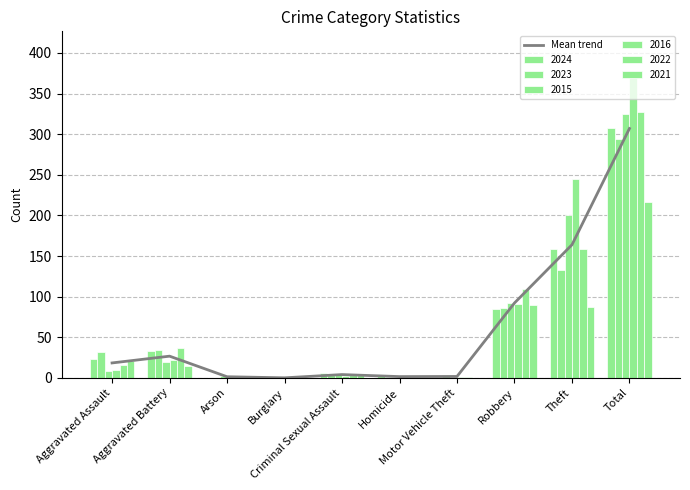

Reading right to left, extract all data points from this chart.

307.0	163.8	92.2	1.7	1.5	4.0	0.0	1.3	26.7	18.3